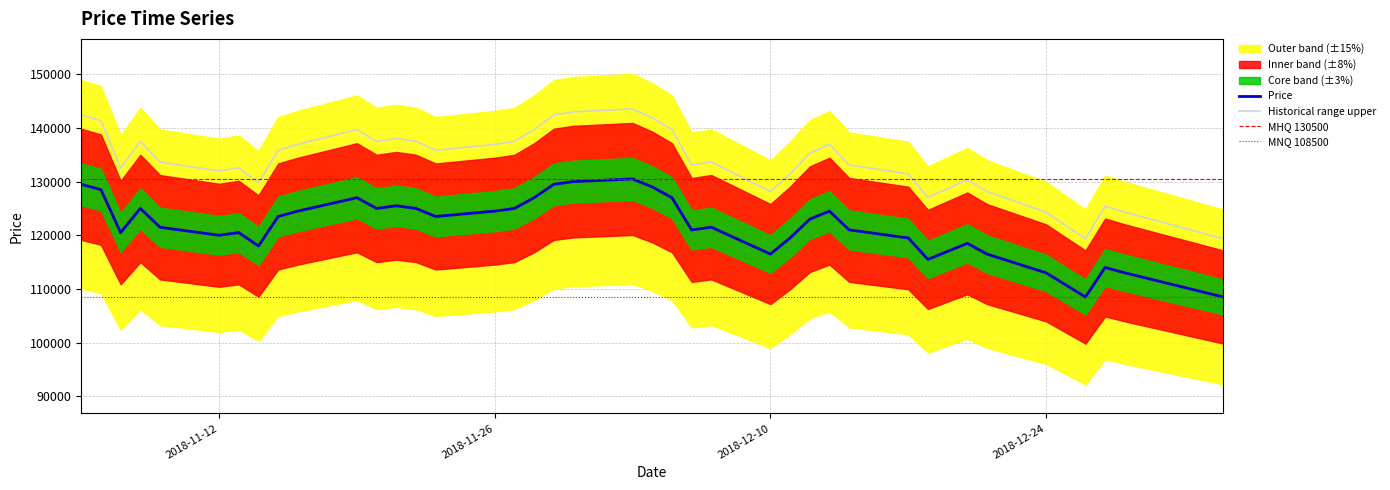

Is it true that the value at 2018-12-28 is 49815?

False